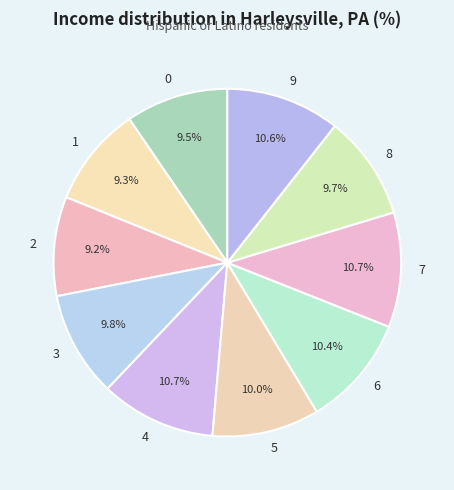

What is the total percentage of 6 and 0?

19.9%